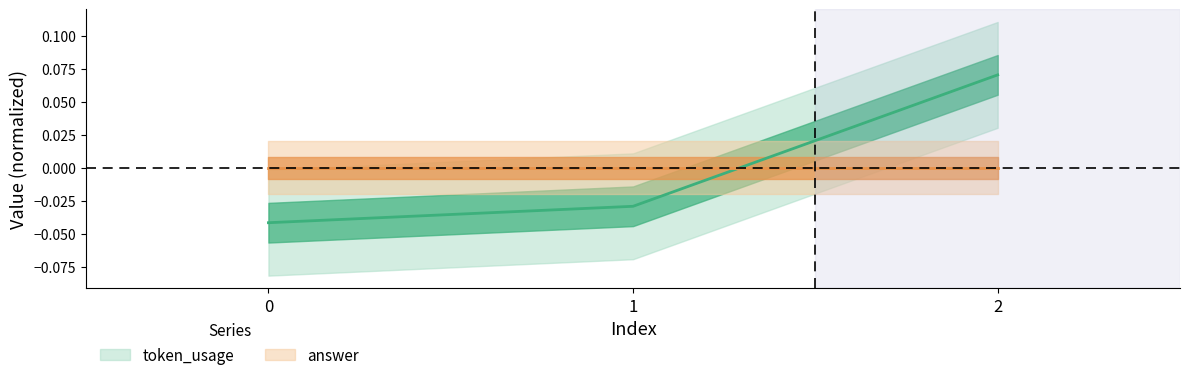

Which category has the highest value across all series?

2